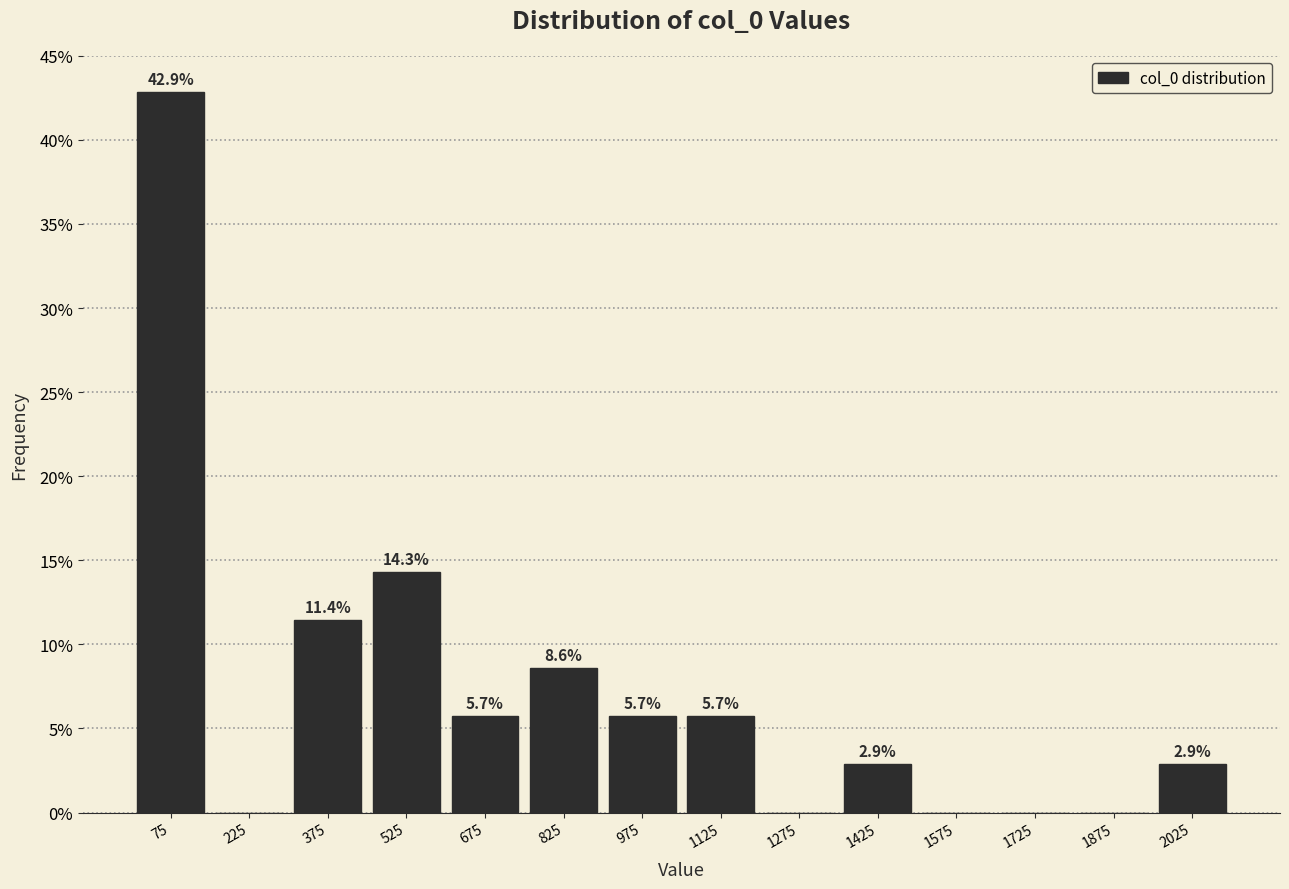

Which range on the x-axis has the tallest bar?

0 to 150